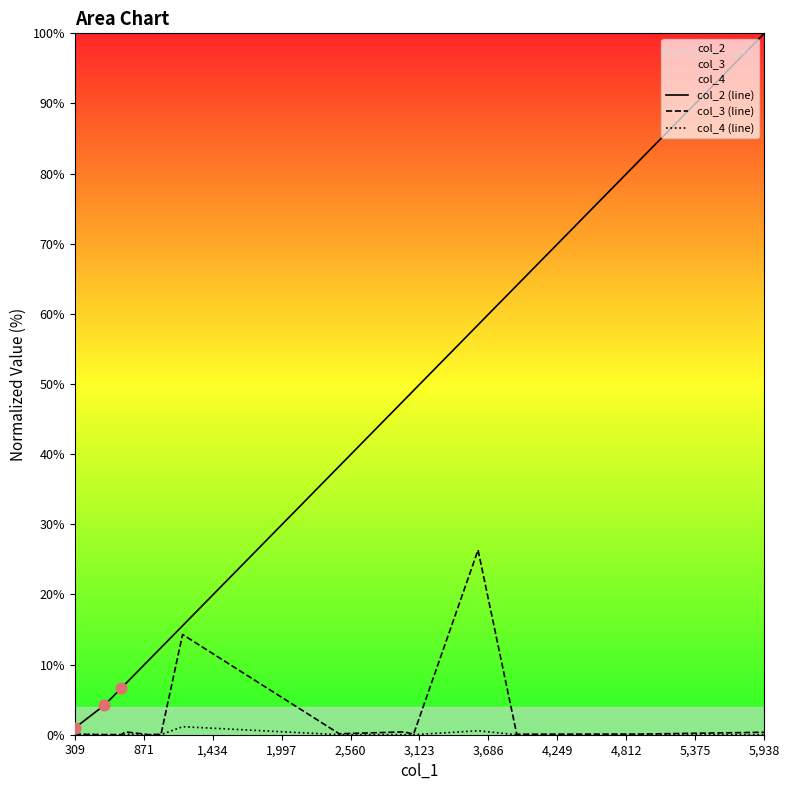

What are all the series names shown in the legend?

col_2 (line), col_3 (line), col_4 (line)